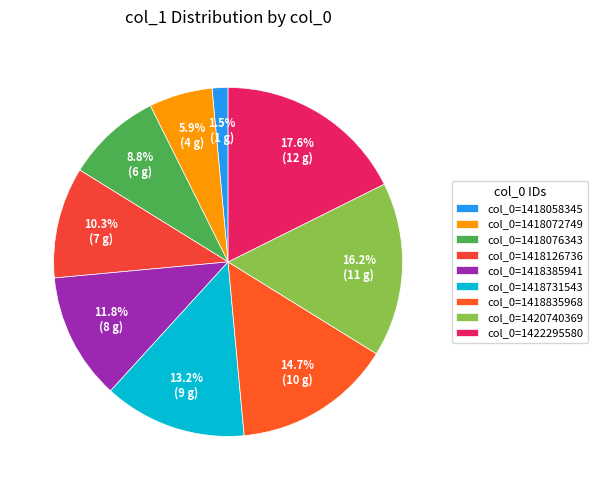

Count the number of slices in the pie.

9